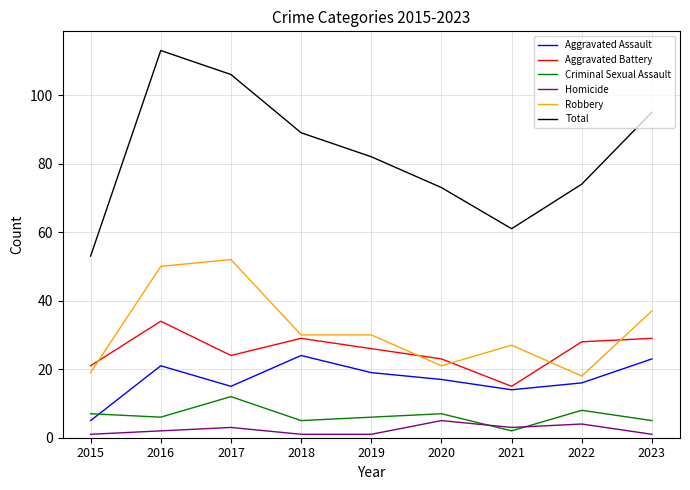

Reading left to right, extract all data points from this chart.

Aggravated Assault: 5	21	15	24	19	17	14	16	23
Aggravated Battery: 21	34	24	29	26	23	15	28	29
Criminal Sexual Assault: 7	6	12	5	6	7	2	8	5
Homicide: 1	2	3	1	1	5	3	4	1
Robbery: 19	50	52	30	30	21	27	18	37
Total: 53	113	106	89	82	73	61	74	95